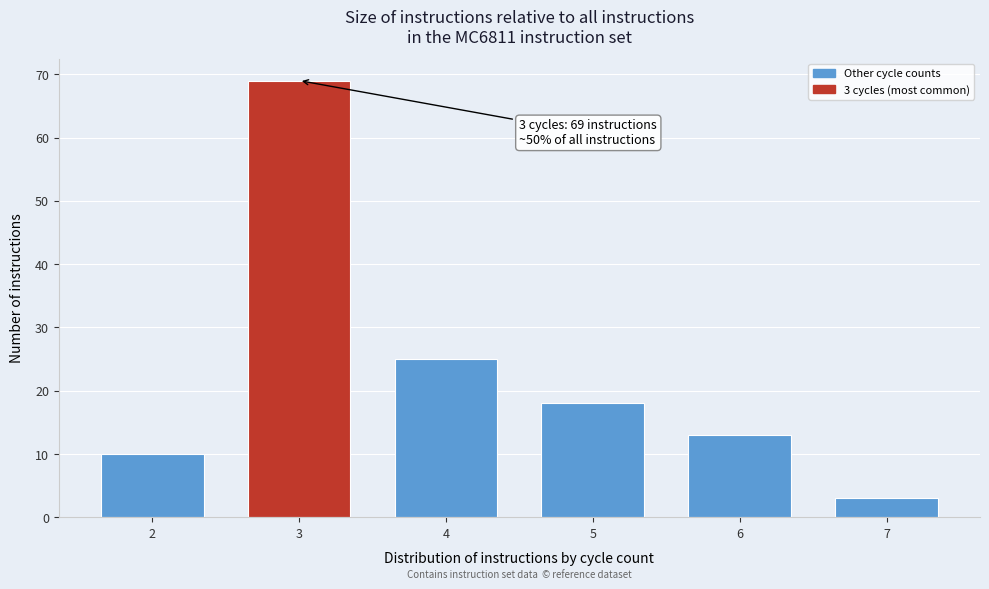

Reading right to left, extract all data points from this chart.

7=3	6=13	5=18	4=25	3=69	2=10